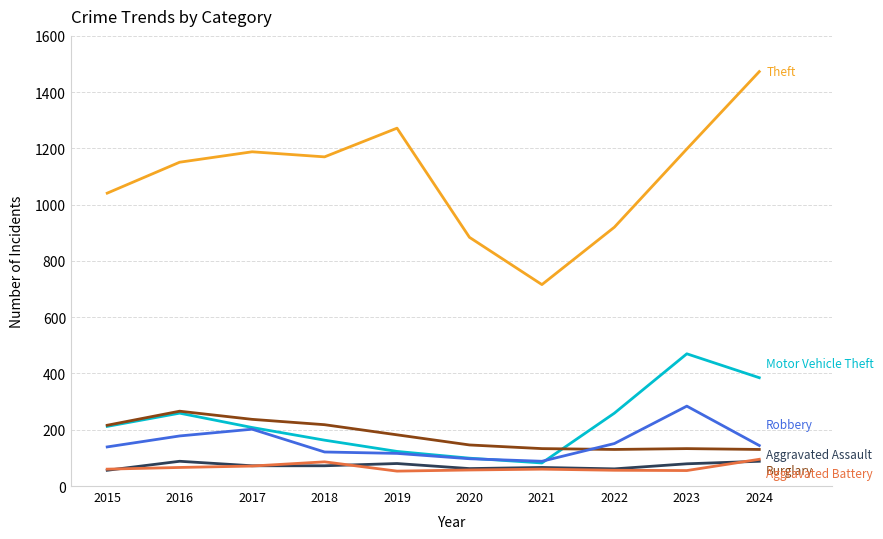

What is the spread (max minus min) of values at 2018?

1098